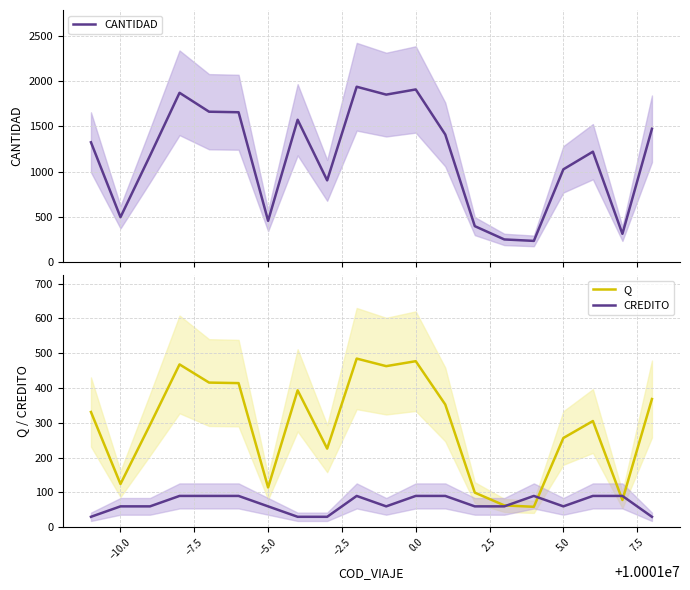

Which series has the largest range (max minus min)?

CANTIDAD